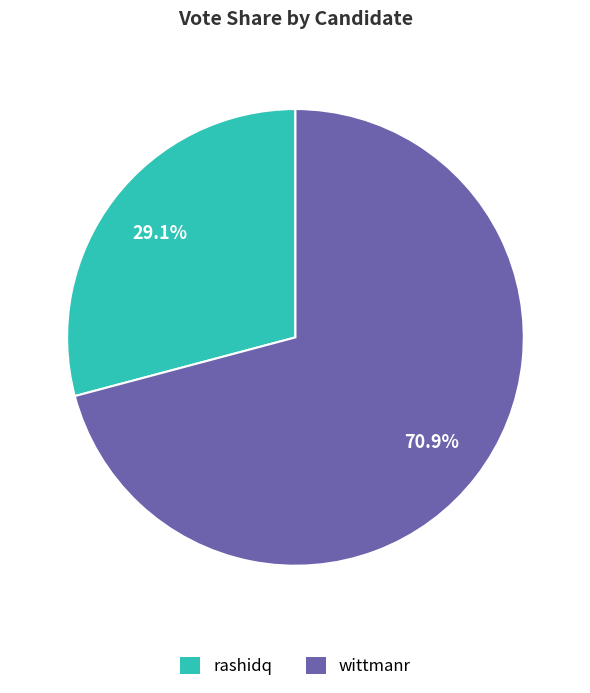

The rashidq slice represents 17% of the pie. True or false?

False